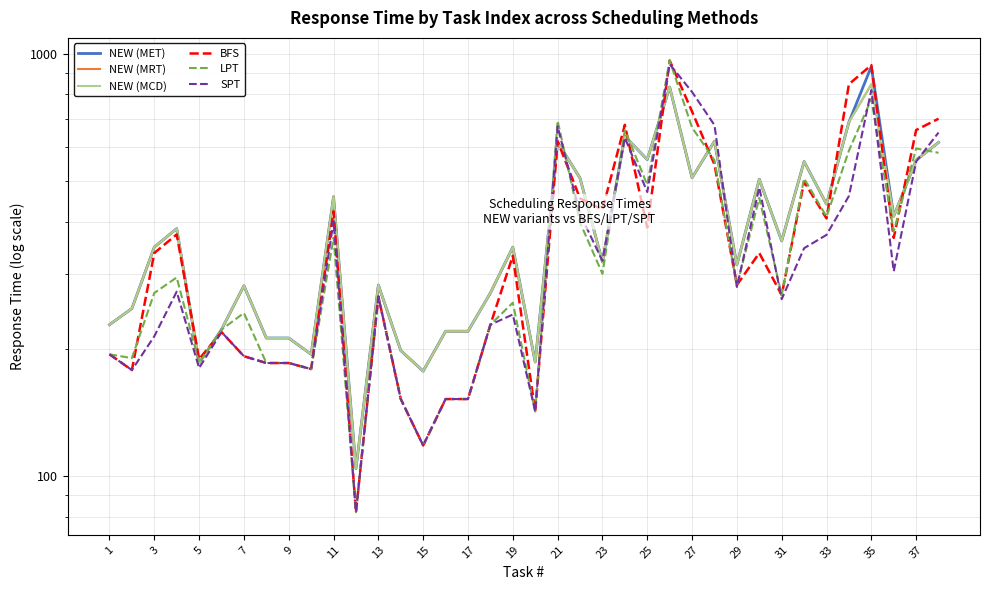

At how many categories does at least one series exceed 680?

6